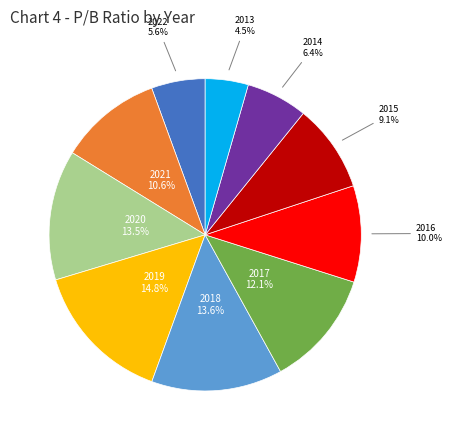

The 2017 slice represents 21% of the pie. True or false?

False